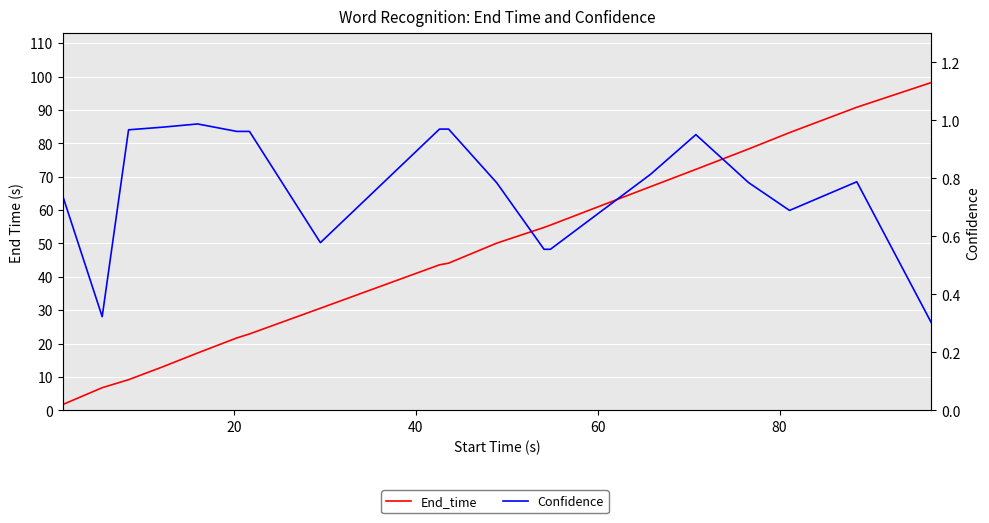

True or false: Confidence and End_time cross at least once.

False